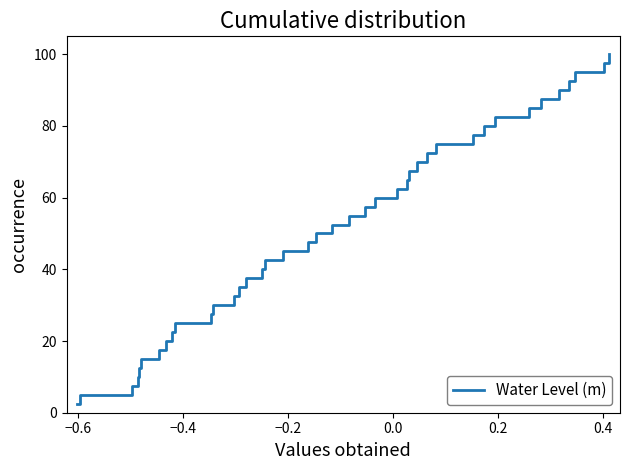

True or false: there are more than 1 points higher than both neighbors.

False